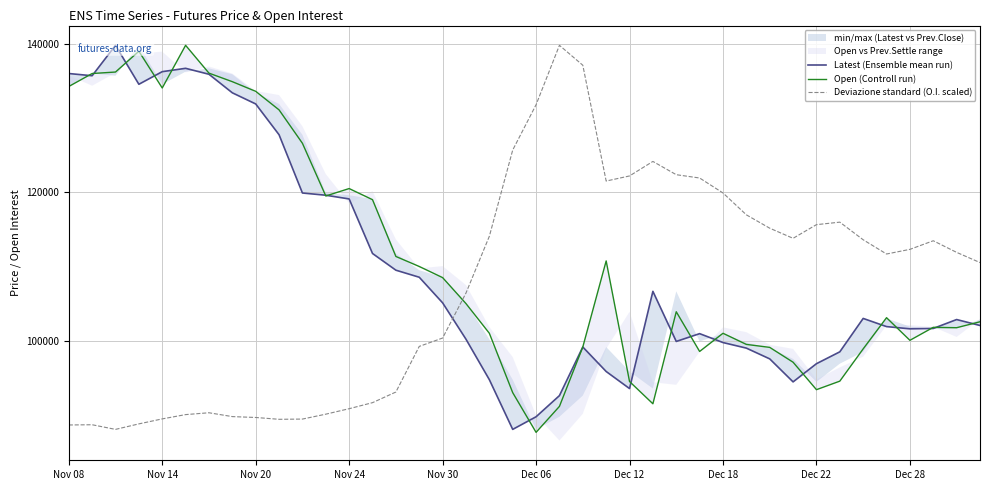

What is the smallest value displayed?

87650.0